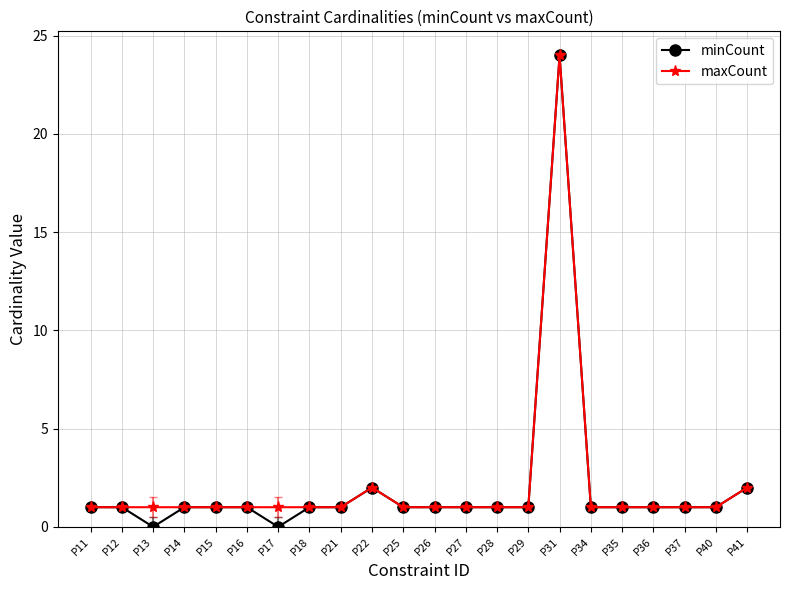

How many data points does each series have?

22